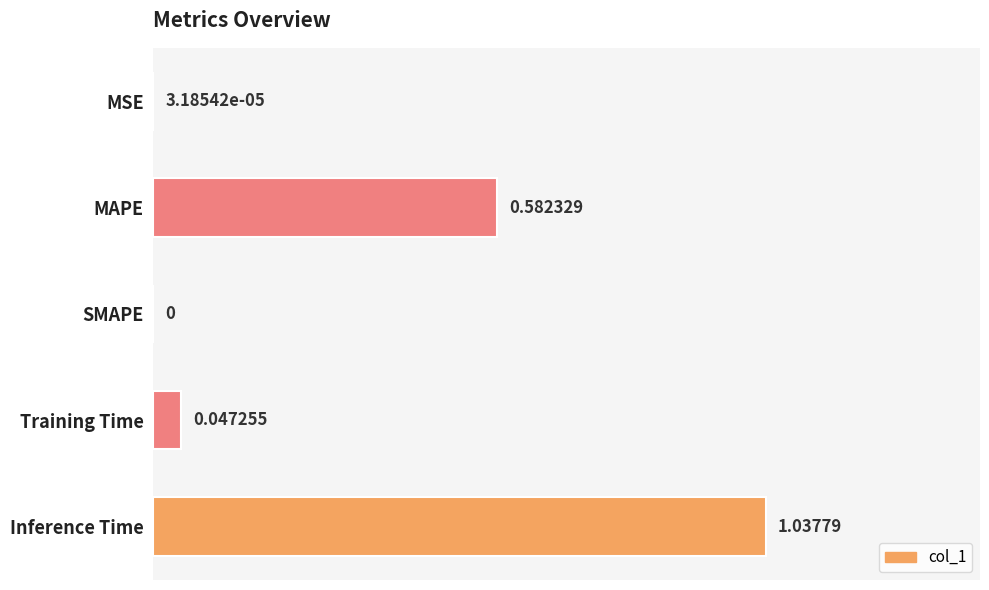

Where is the data nearest to the value 0?

SMAPE